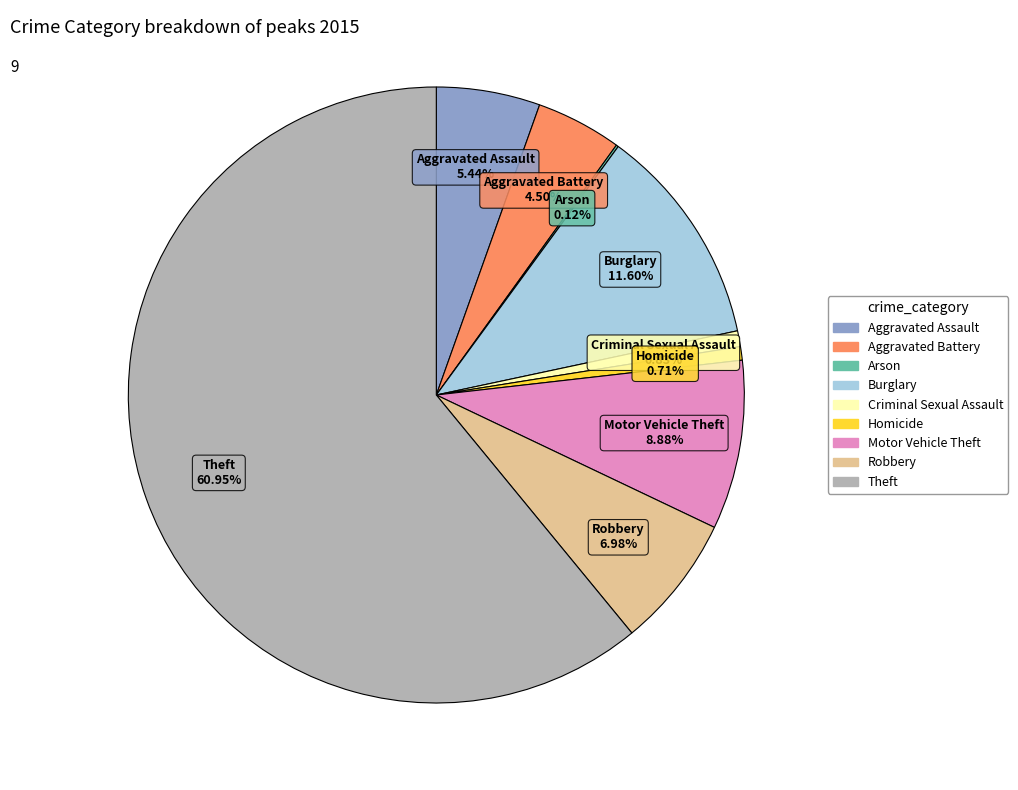

Which category has the biggest portion of the pie?

Theft